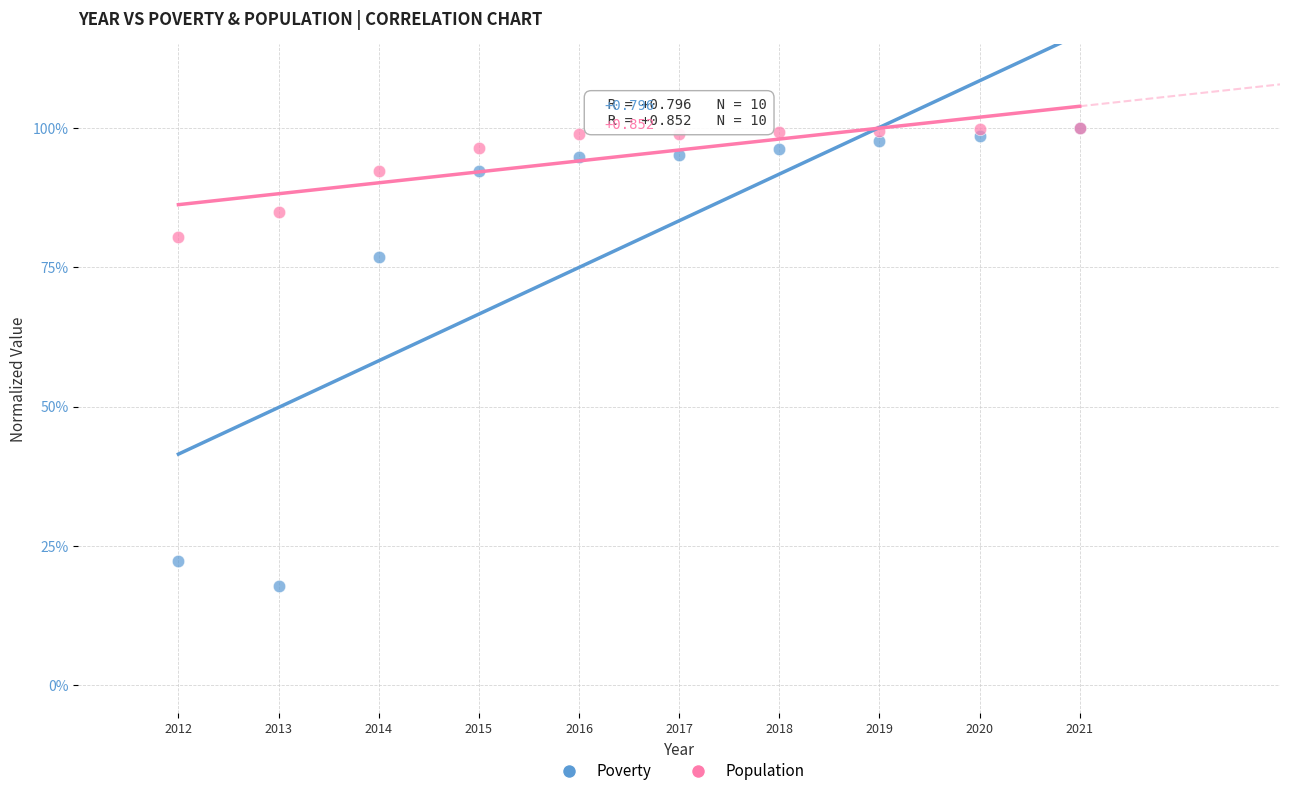

What are all the series names shown in the legend?

Poverty, Population